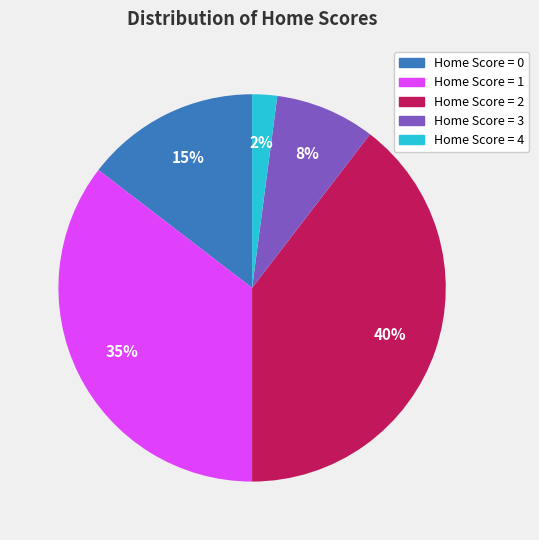

To the nearest percent, what is the average slice percentage?

20%